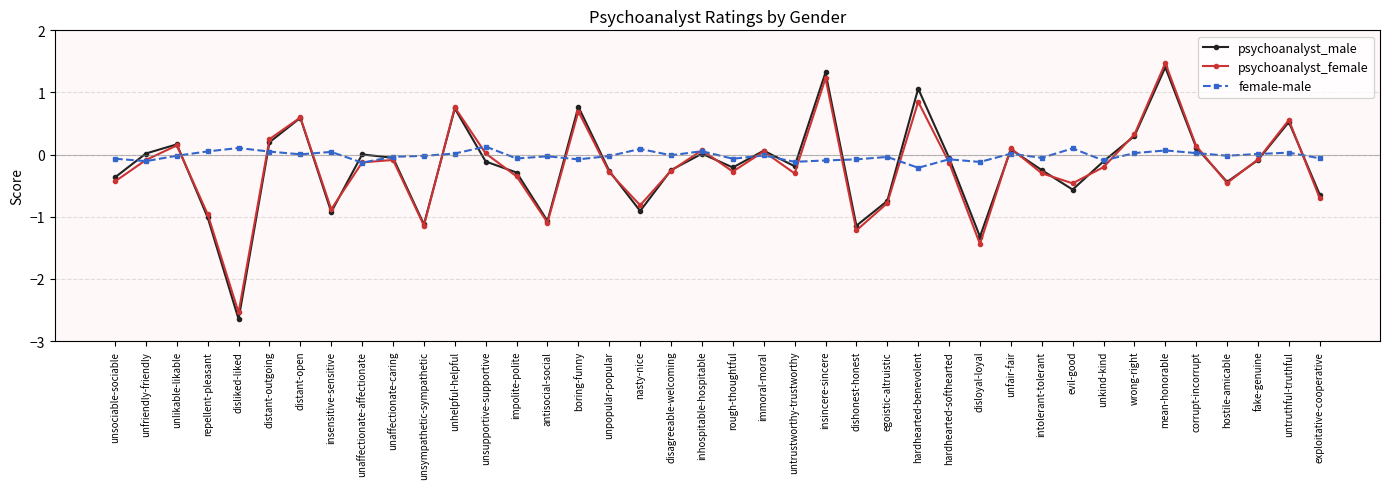

True or false: psychoanalyst_female has more than 1 interior local peaks.

True